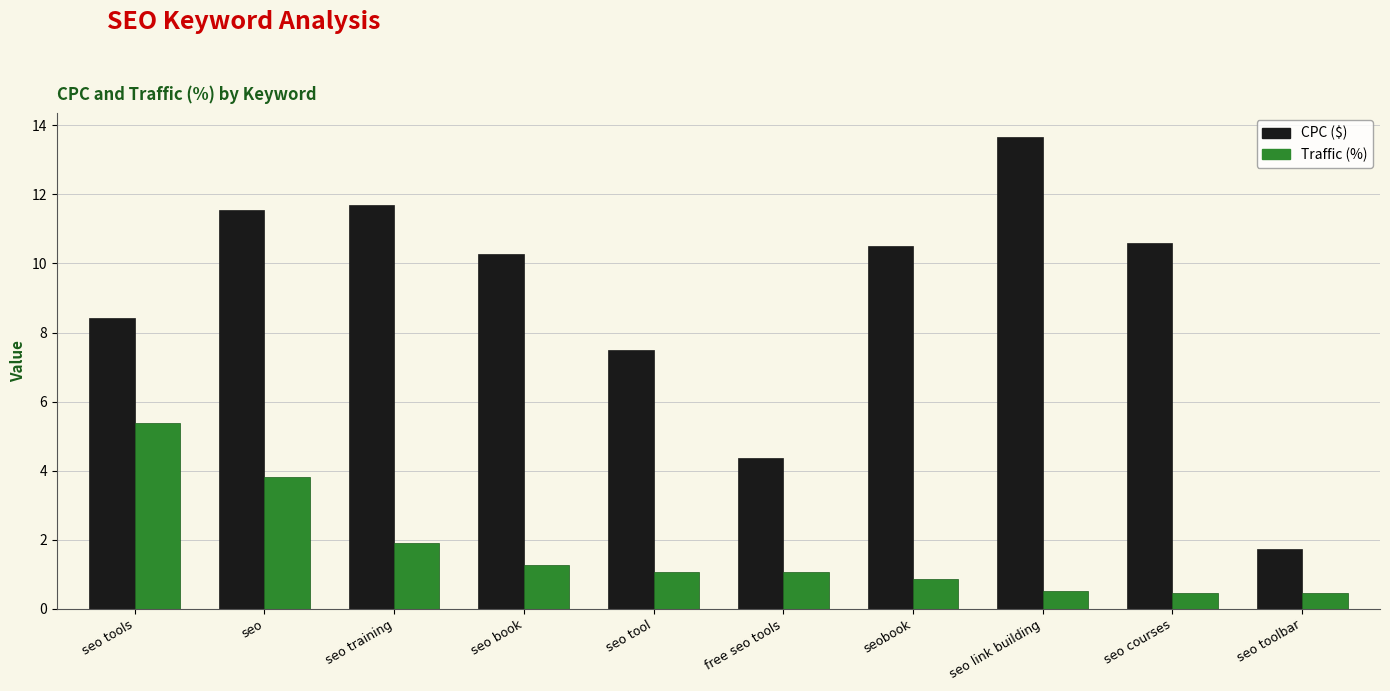

How many values in the CPC ($) series exceed 10?

6